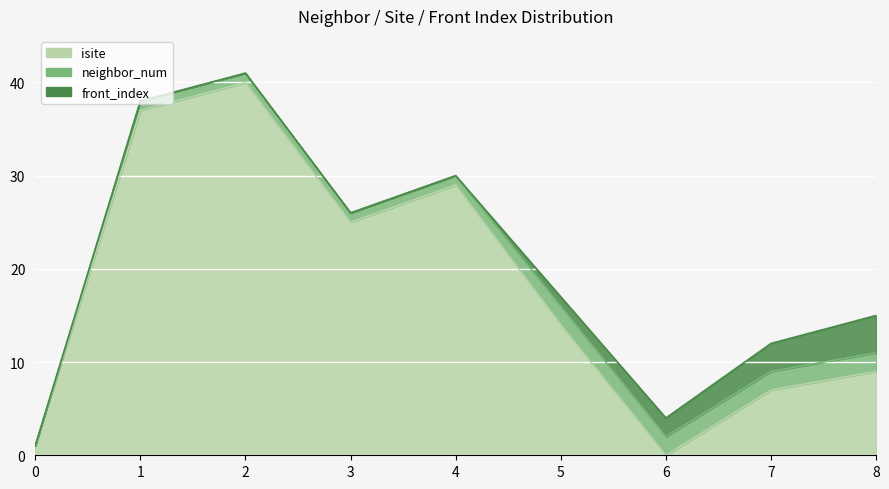

How many lines are shown in the chart?

3